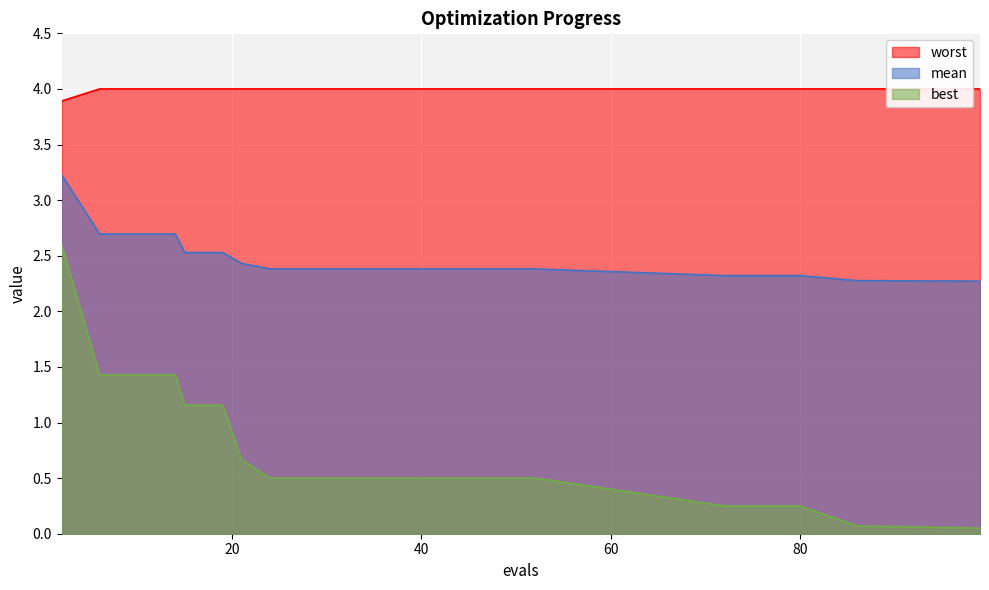

Rank the series at 24 from highest to lowest value.

worst, mean, best